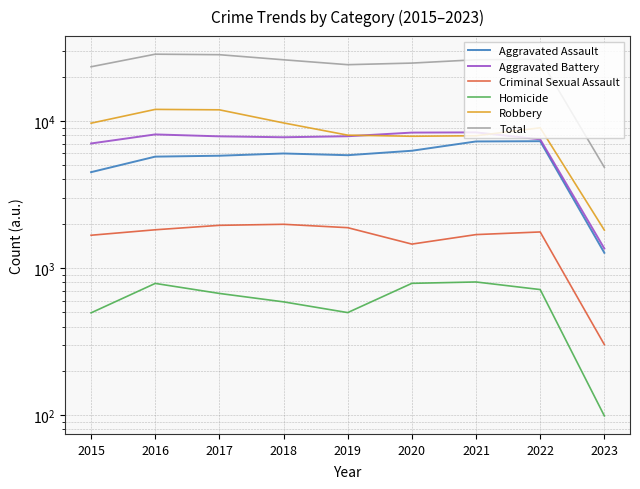

At which category is the sum across all series the highest?

2016